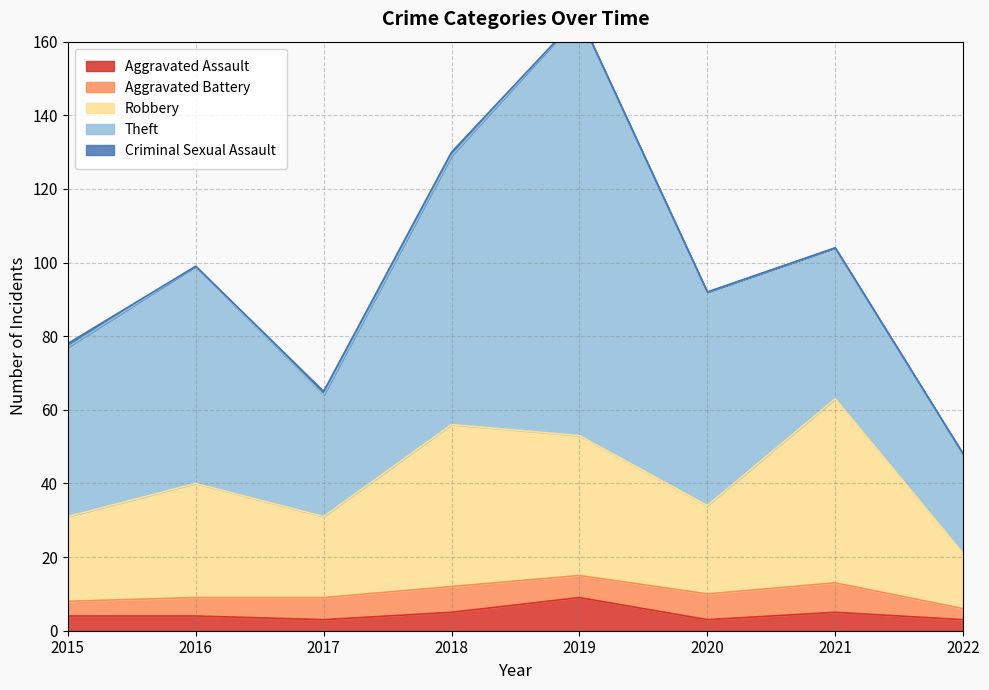

How many data points in Criminal Sexual Assault are above 0?

3